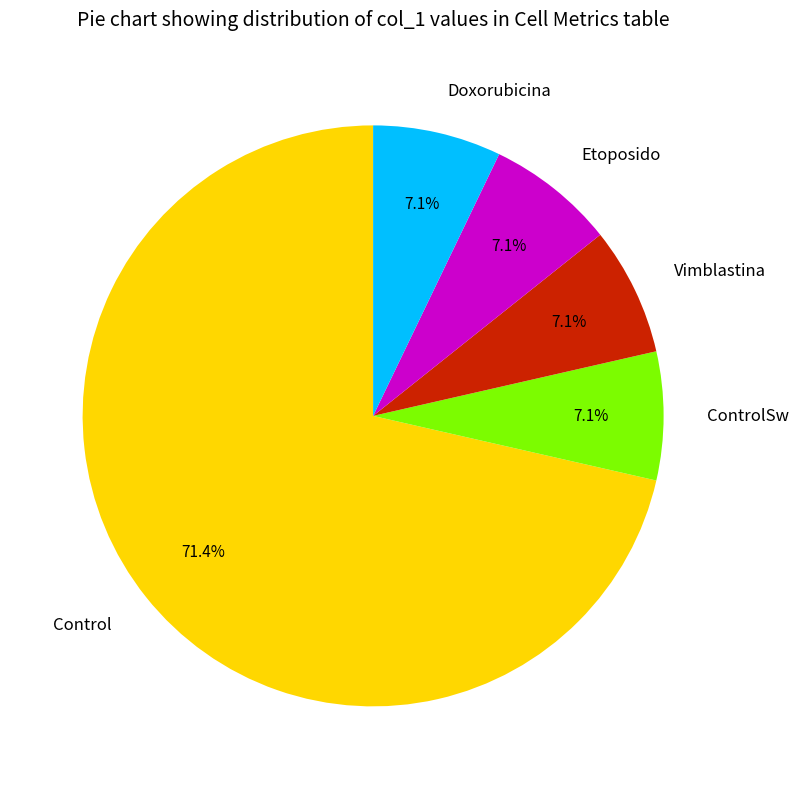

How much of the chart is everything except ControlSw?

92.9%